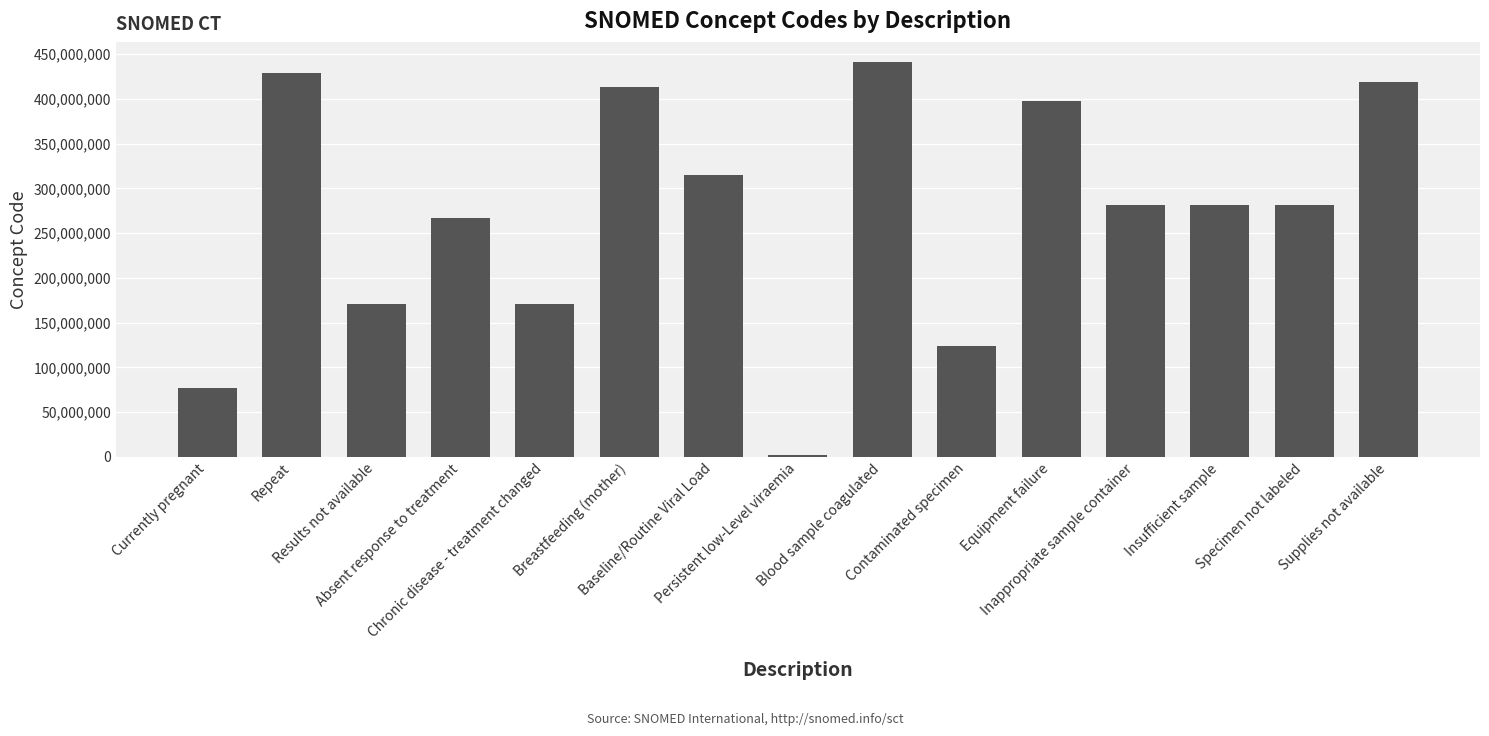

What is the sum of the values at Absent response to treatment and Results not available?

437832016